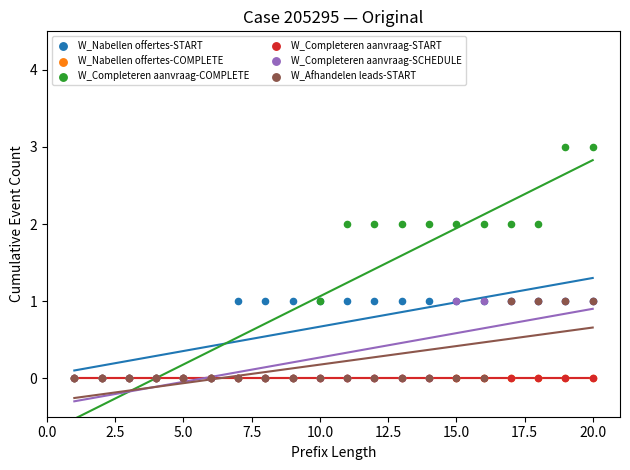

Which series reaches the maximum Y coordinate?

W_Completeren aanvraag-COMPLETE